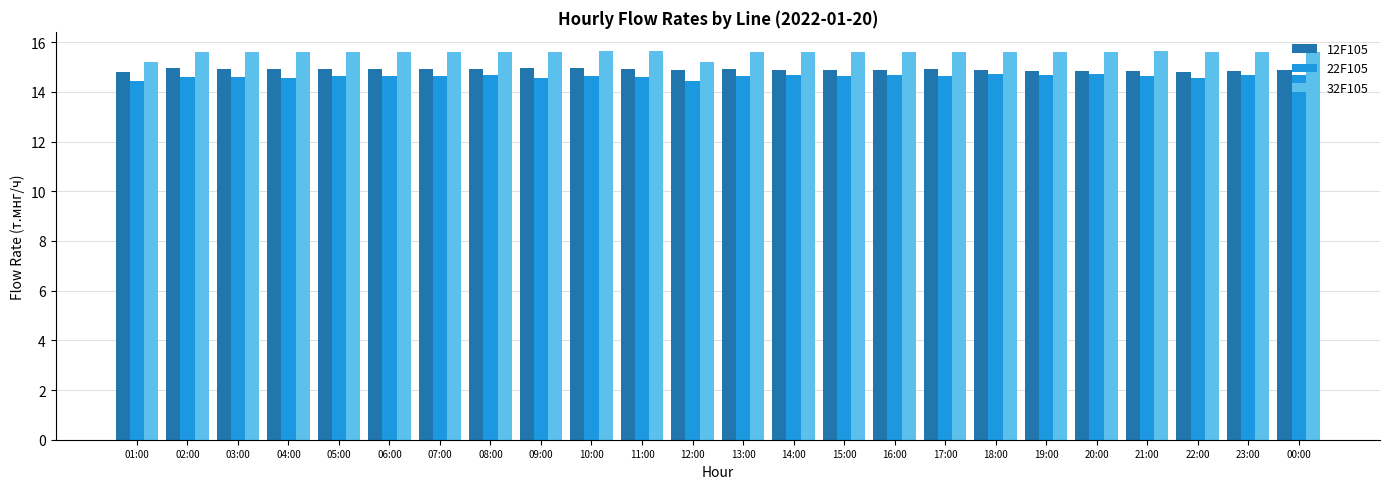

What is the average value of the 22F105 series?

14.6